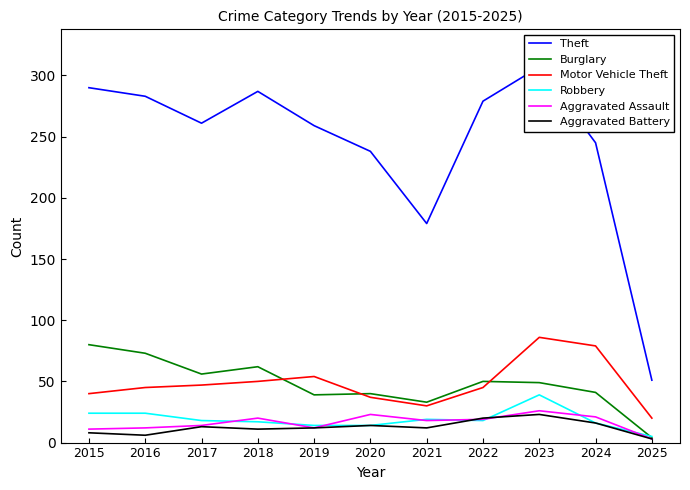

Which series has the largest total across all categories?

Theft